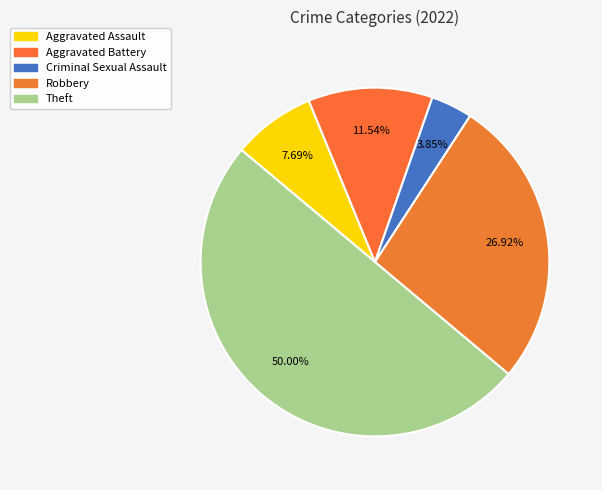

Count the number of slices in the pie.

5